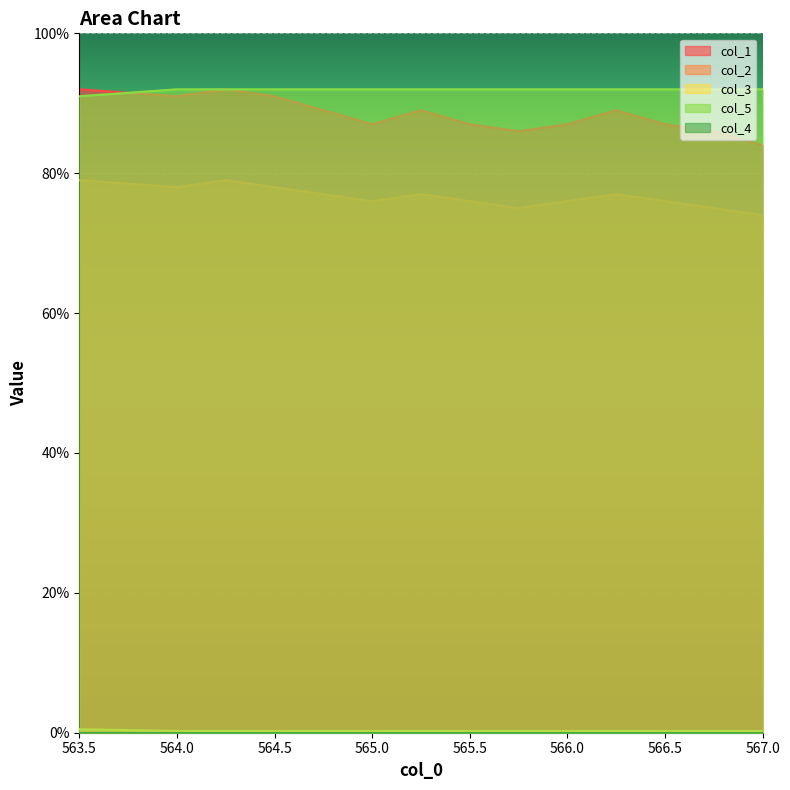

How many col_5 values are between 0 and 1?

14